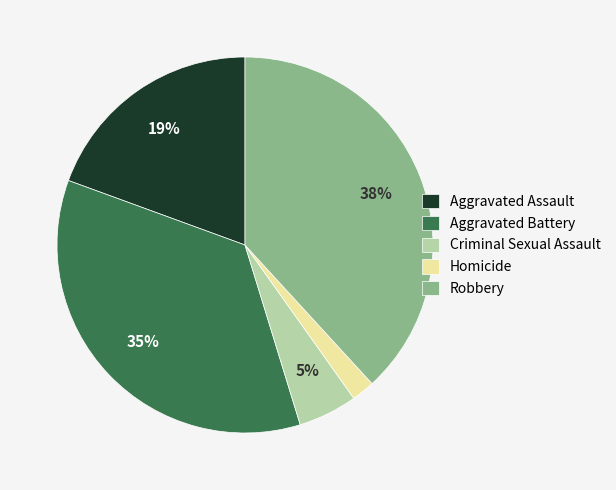

What is the ratio of the value at Homicide to the value at Aggravated Battery?

0.1